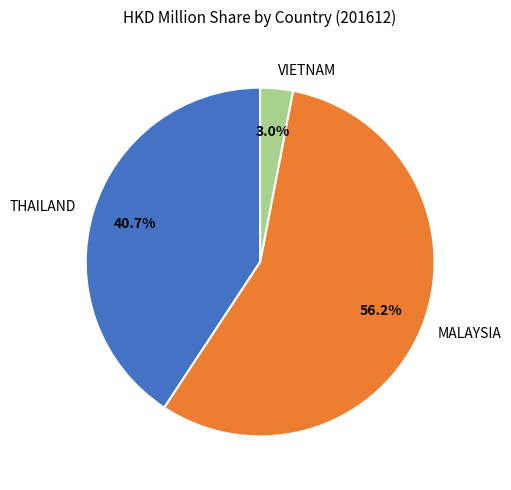

What percentage do MALAYSIA and THAILAND together represent?

97.0%